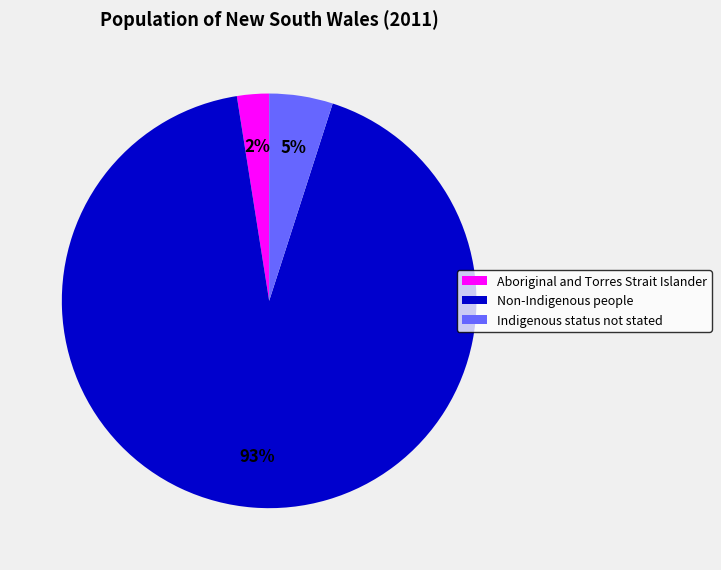

Does any single category account for the majority?

Yes